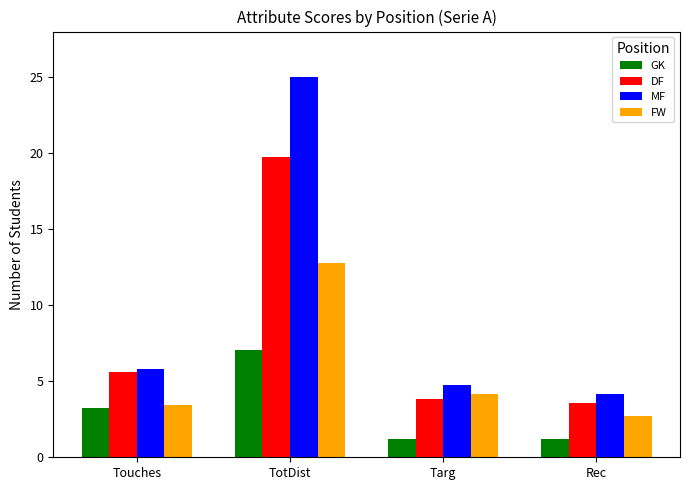

The value of GK at TotDist is 12.3. True or false?

False